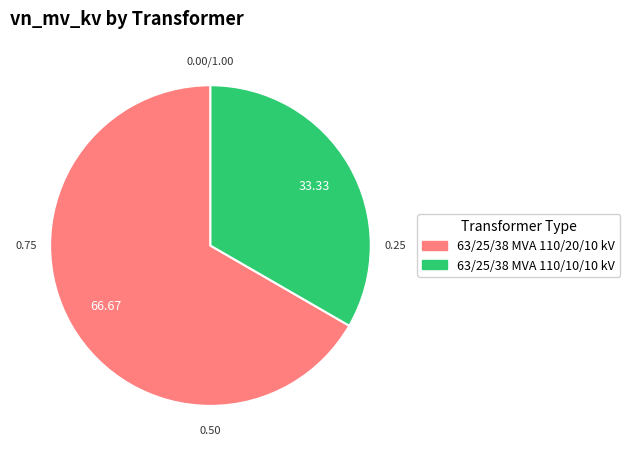

Which category accounts for the majority?

63/25/38 MVA 110/20/10 kV